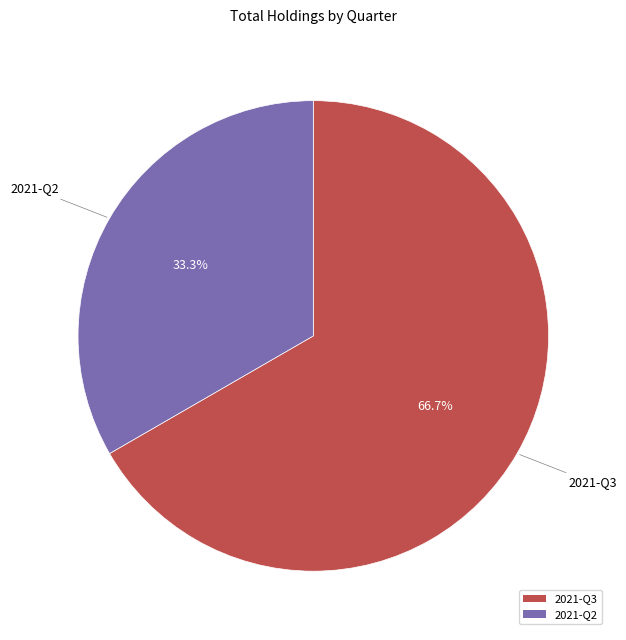

Rank the categories by value from highest to lowest.

2021-Q3, 2021-Q2